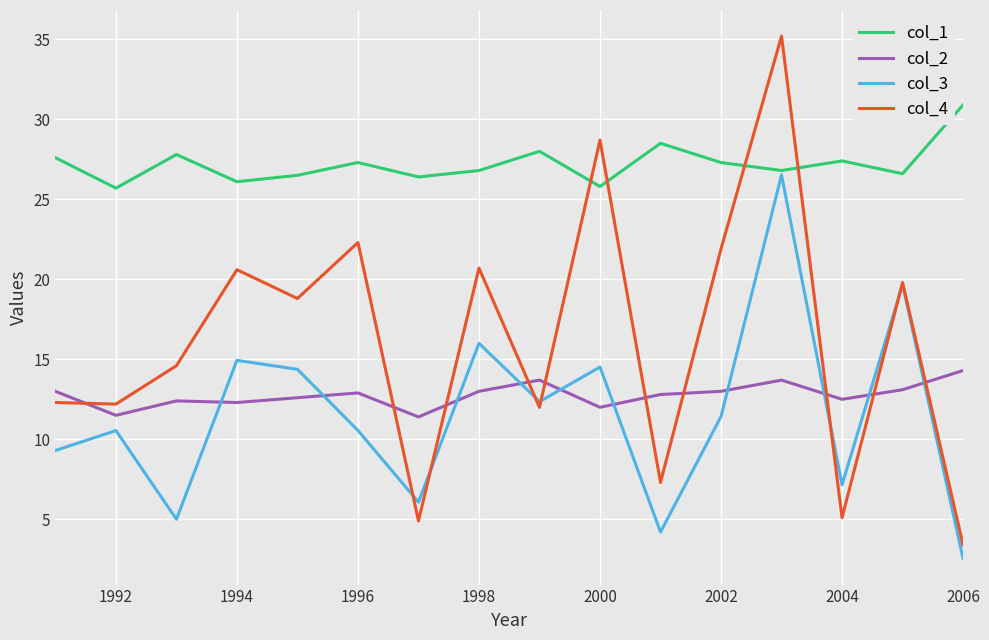

How many times do col_3 and col_2 cross each other?

10